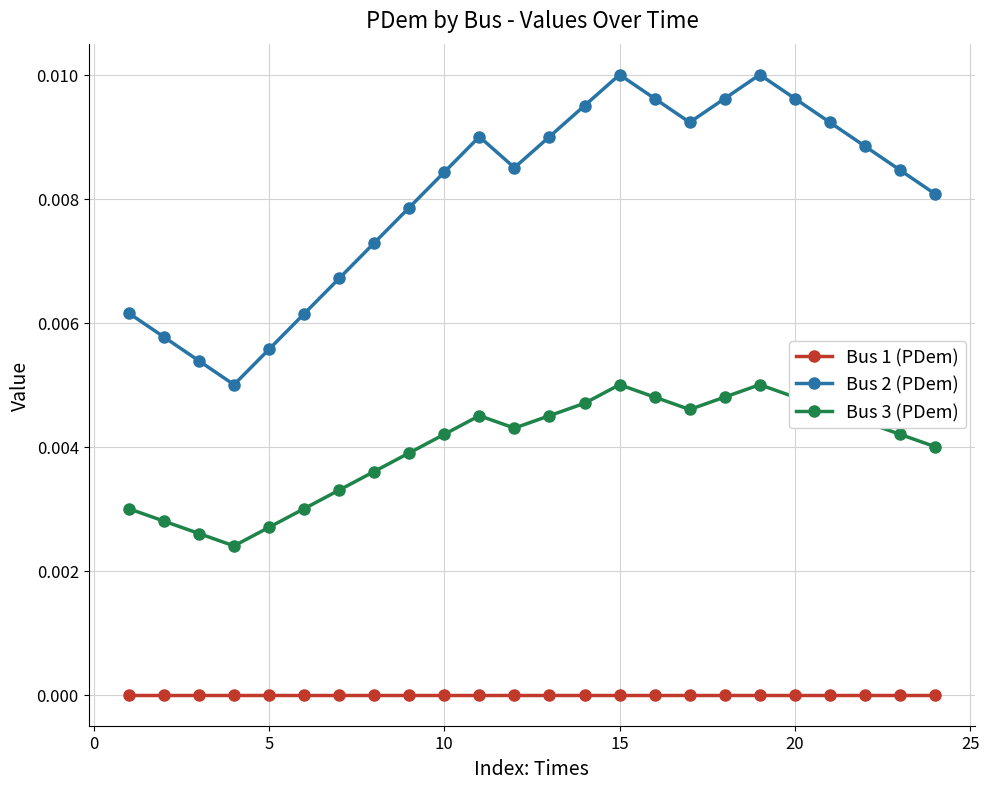

What are all the series names shown in the legend?

Bus 1 (PDem), Bus 2 (PDem), Bus 3 (PDem)